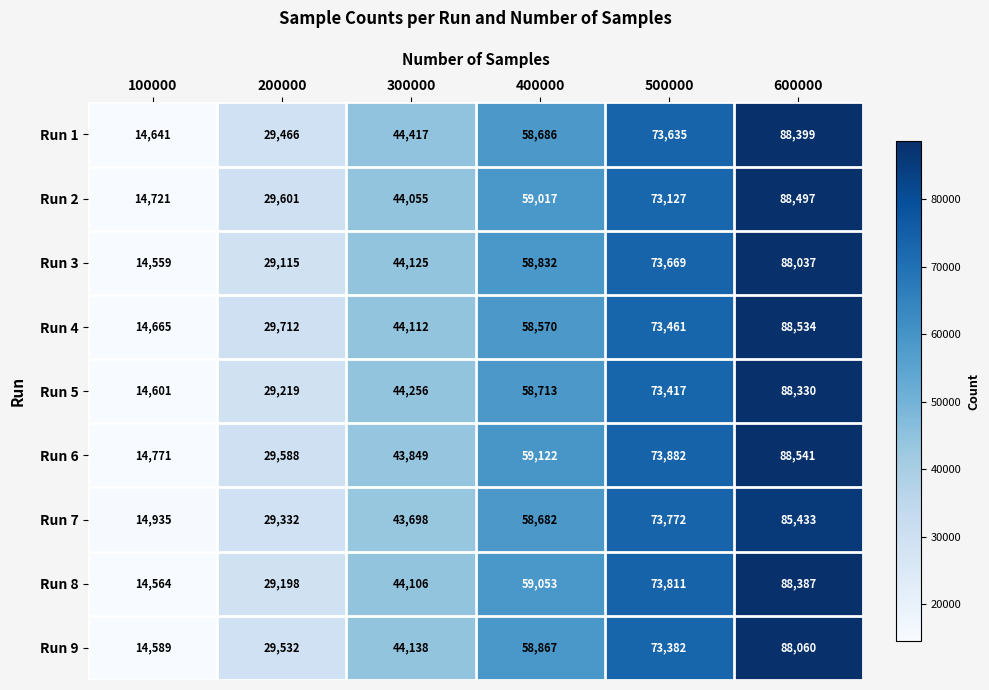

The Run 7 series shows 43698 at 300000. True or false?

True